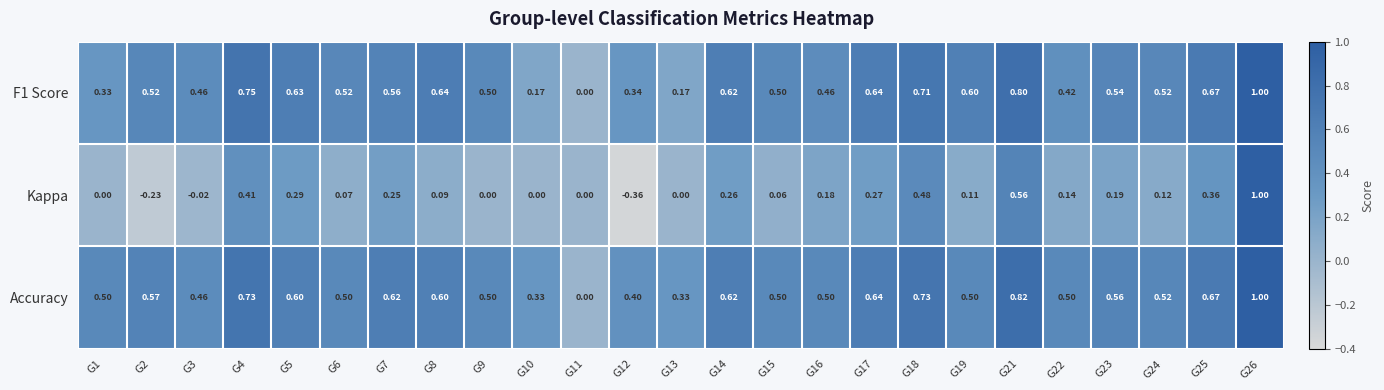

Which series has the largest range (max minus min)?

Kappa